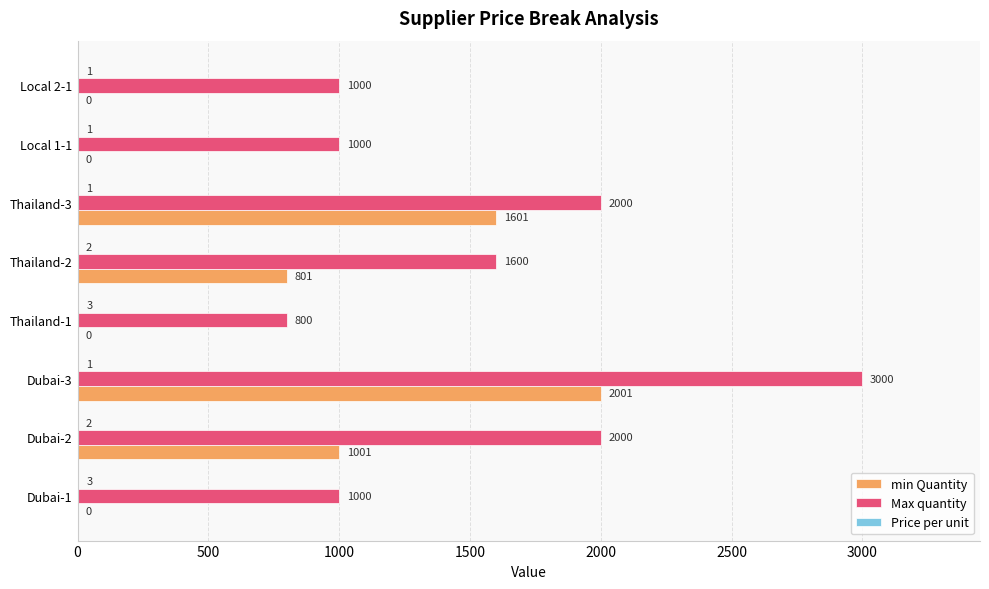

Which series has the largest total across all categories?

Max quantity